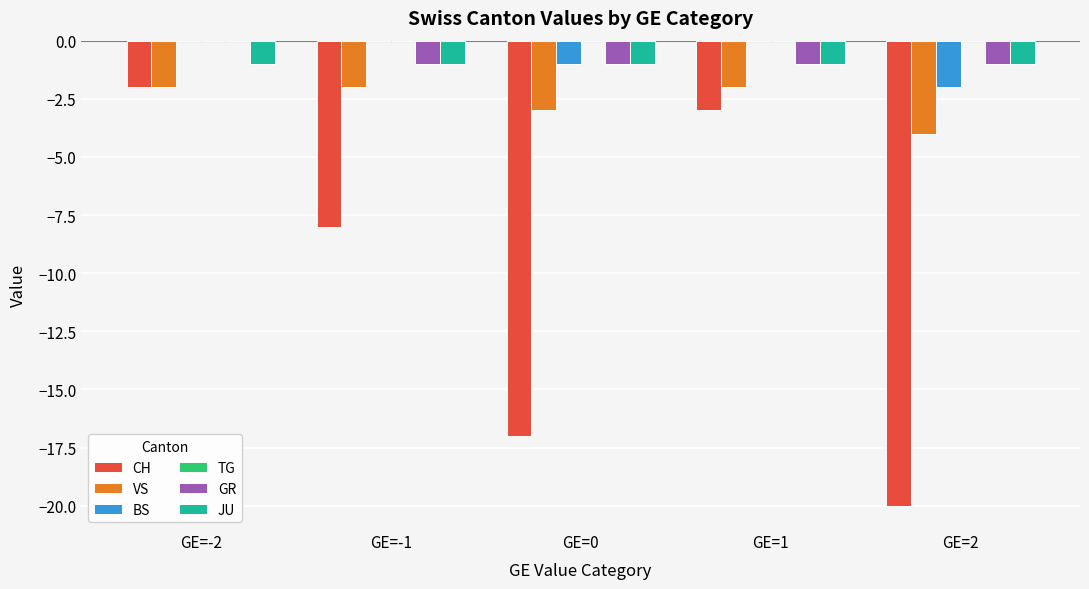

Reading left to right, extract all data points from this chart.

CH: GE=-2=-2	GE=-1=-8	GE=0=-17	GE=1=-3	GE=2=-20
VS: GE=-2=-2	GE=-1=-2	GE=0=-3	GE=1=-2	GE=2=-4
BS: GE=-2=0	GE=-1=0	GE=0=-1	GE=1=0	GE=2=-2
GR: GE=-2=0	GE=-1=-1	GE=0=-1	GE=1=-1	GE=2=-1
JU: GE=-2=-1	GE=-1=-1	GE=0=-1	GE=1=-1	GE=2=-1